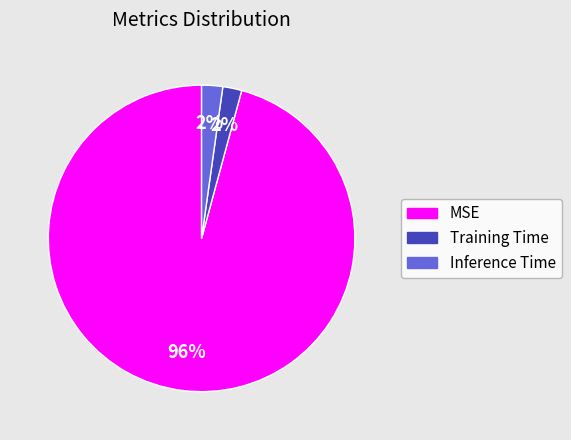

Do Training Time and MSE together represent more than half of the pie?

Yes